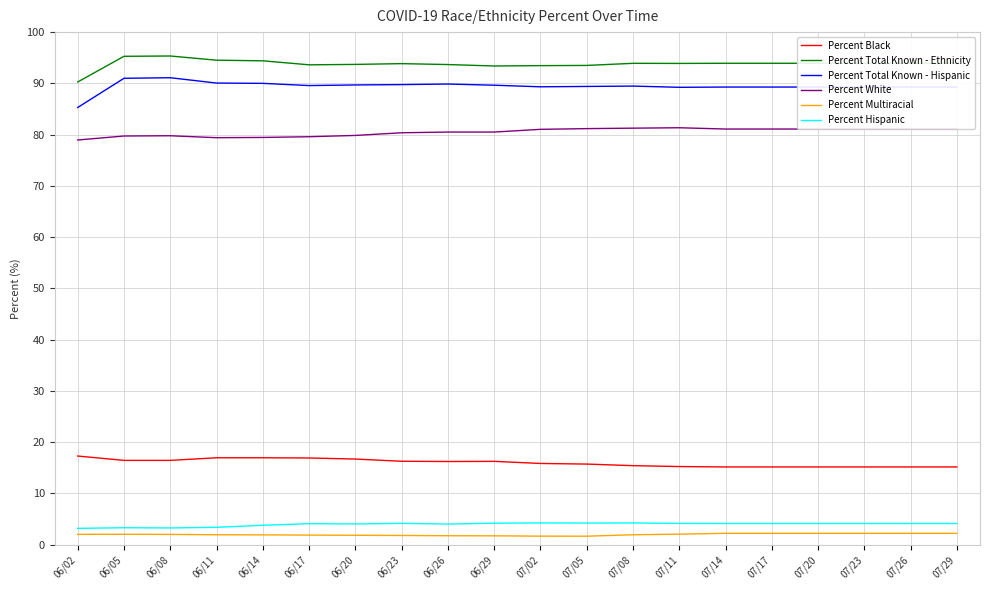

What is the average value of the Percent Total Known - Ethnicity series?

93.8